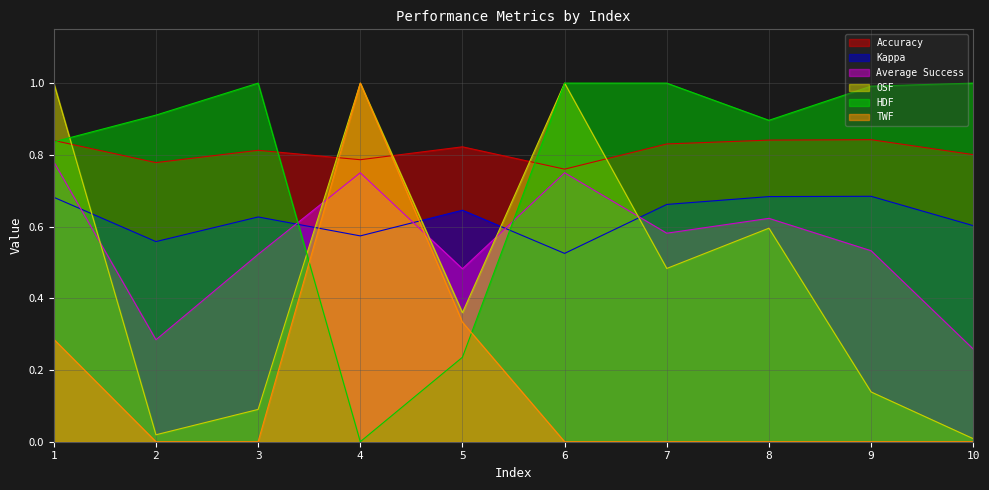

How many lines are shown in the chart?

6